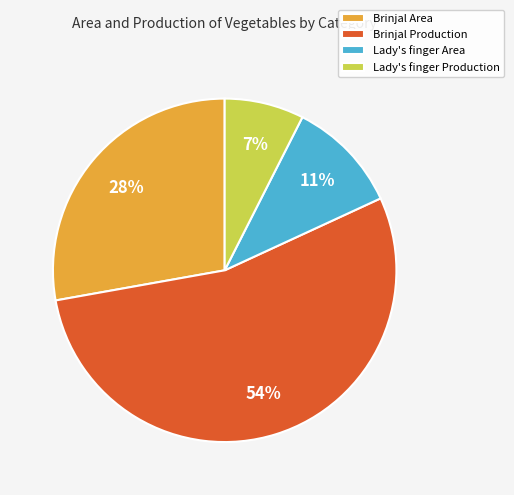

Do Lady's finger Area and Brinjal Area together represent more than half of the pie?

No